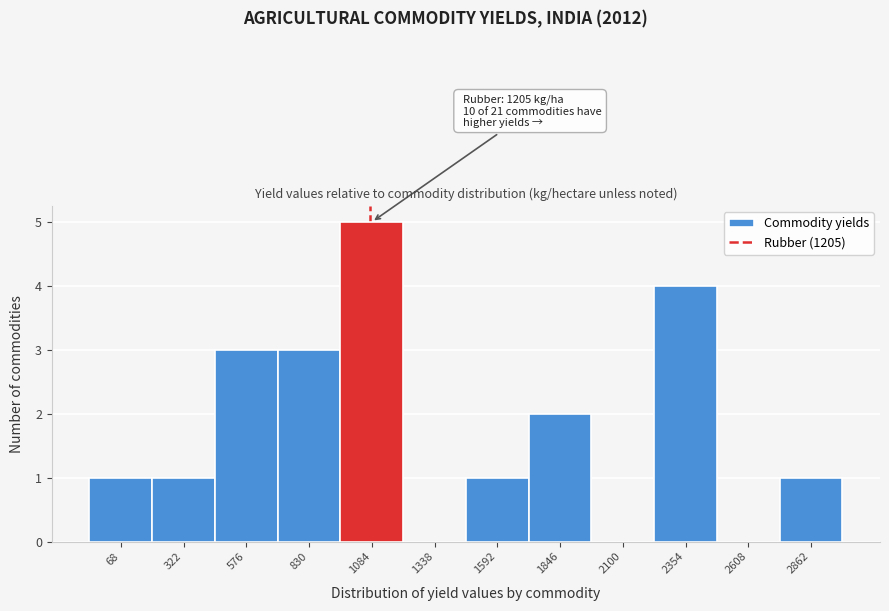

Reading left to right, extract all data points from this chart.

68=1	322=1	576=3	830=3	1084=5	1338=0	1592=1	1846=2	2100=0	2354=4	2608=0	2862=1